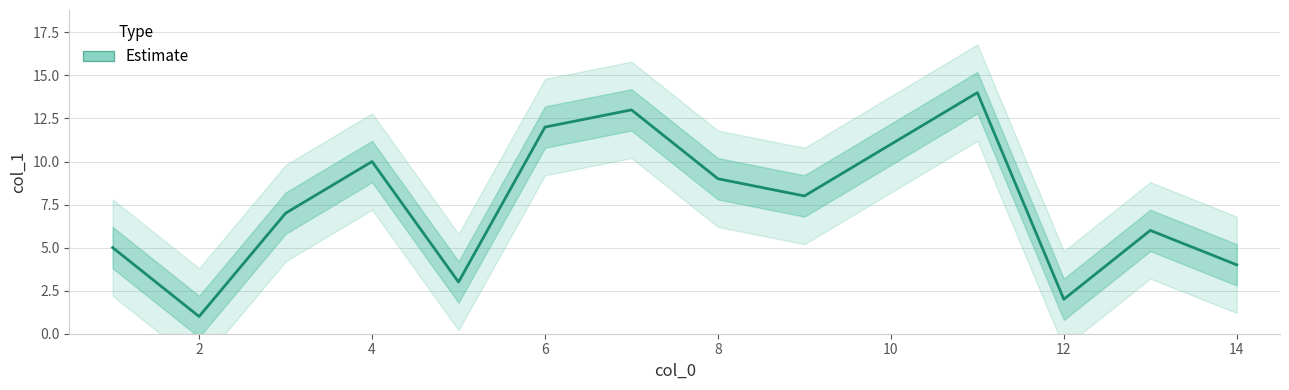

What is the sum of all values?

105